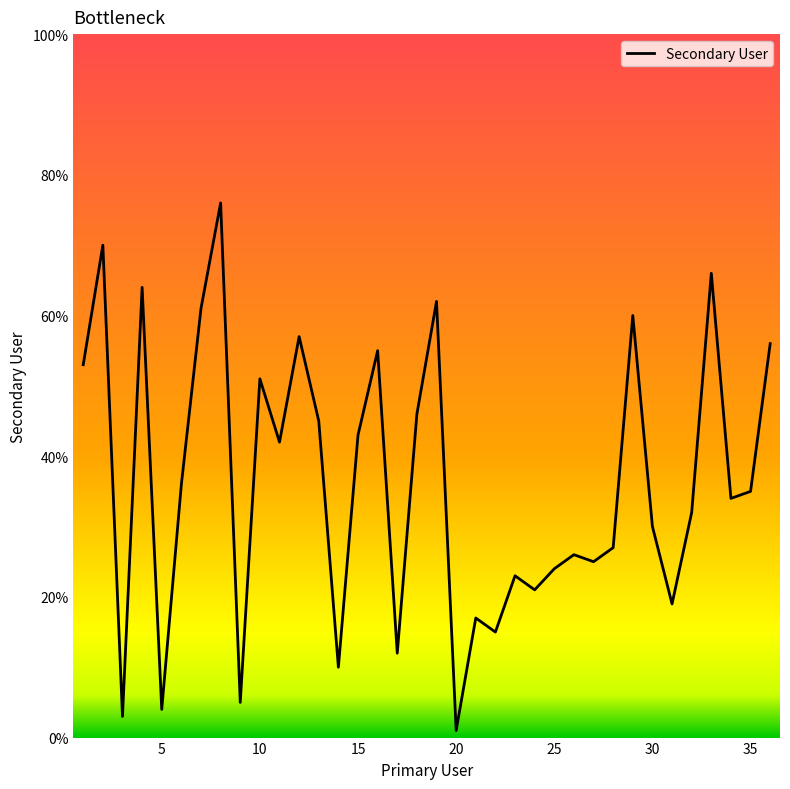

What is the difference between the maximum and minimum values?

75